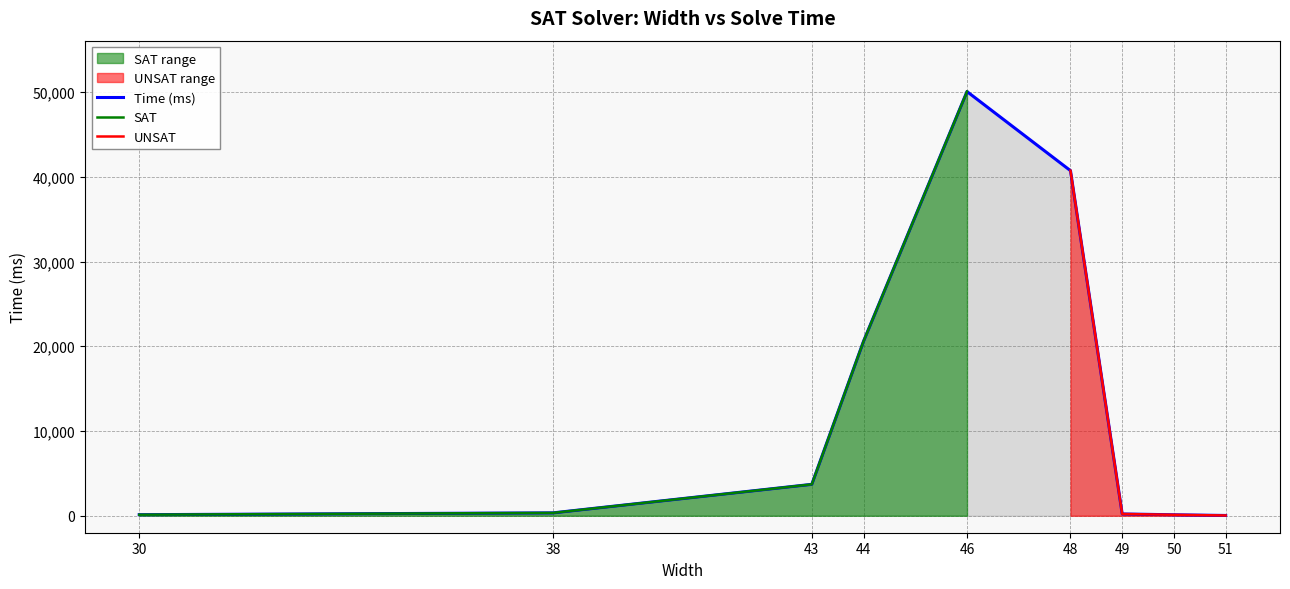

The value of Time (ms) at 48 is 40726. True or false?

True